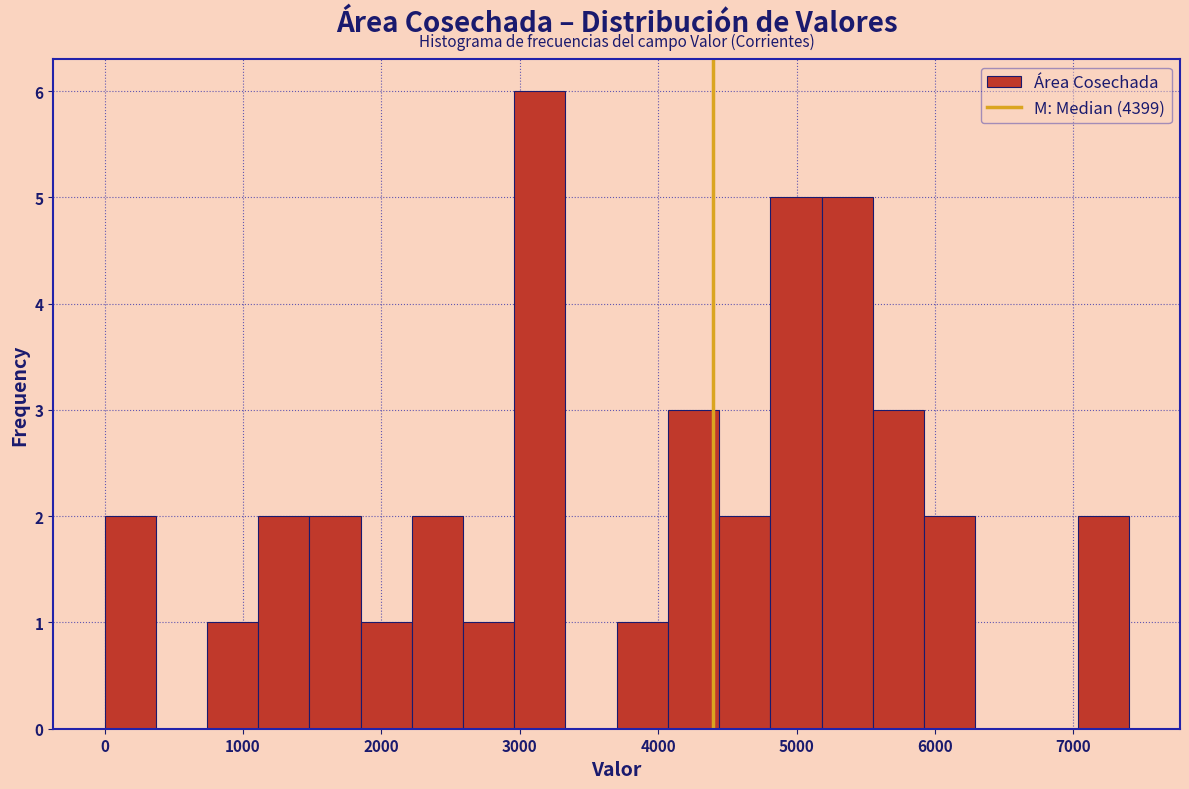

Around what value on the x-axis is the tallest bar? Give the approximate position of its centre, as read against the axis.

3100